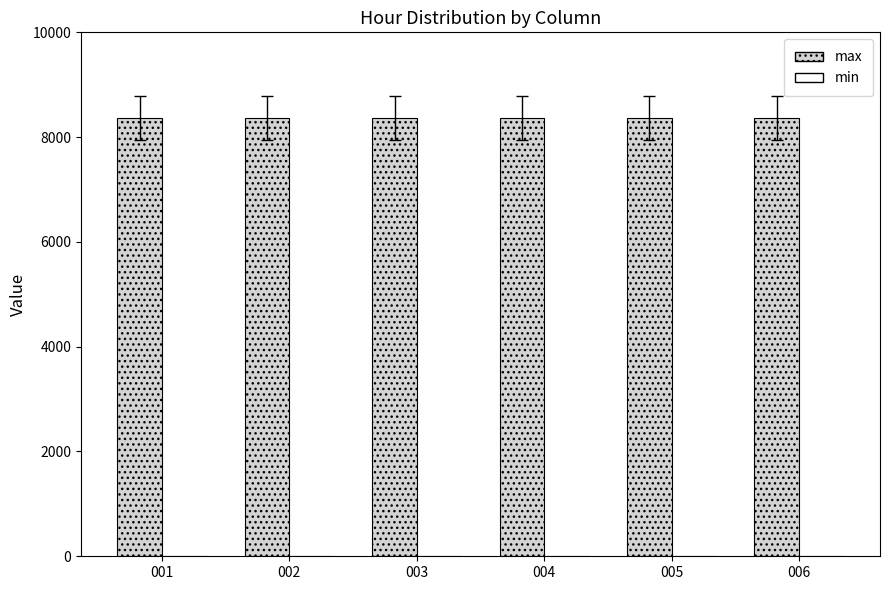

Reading right to left, list all the values displayed in this chart.

max (001-006): 8370.7	8370.7	8370.7	8370.7	8370.7	8370.7
min (001-006): 0.0	0.0	0.0	0.0	0.0	0.0